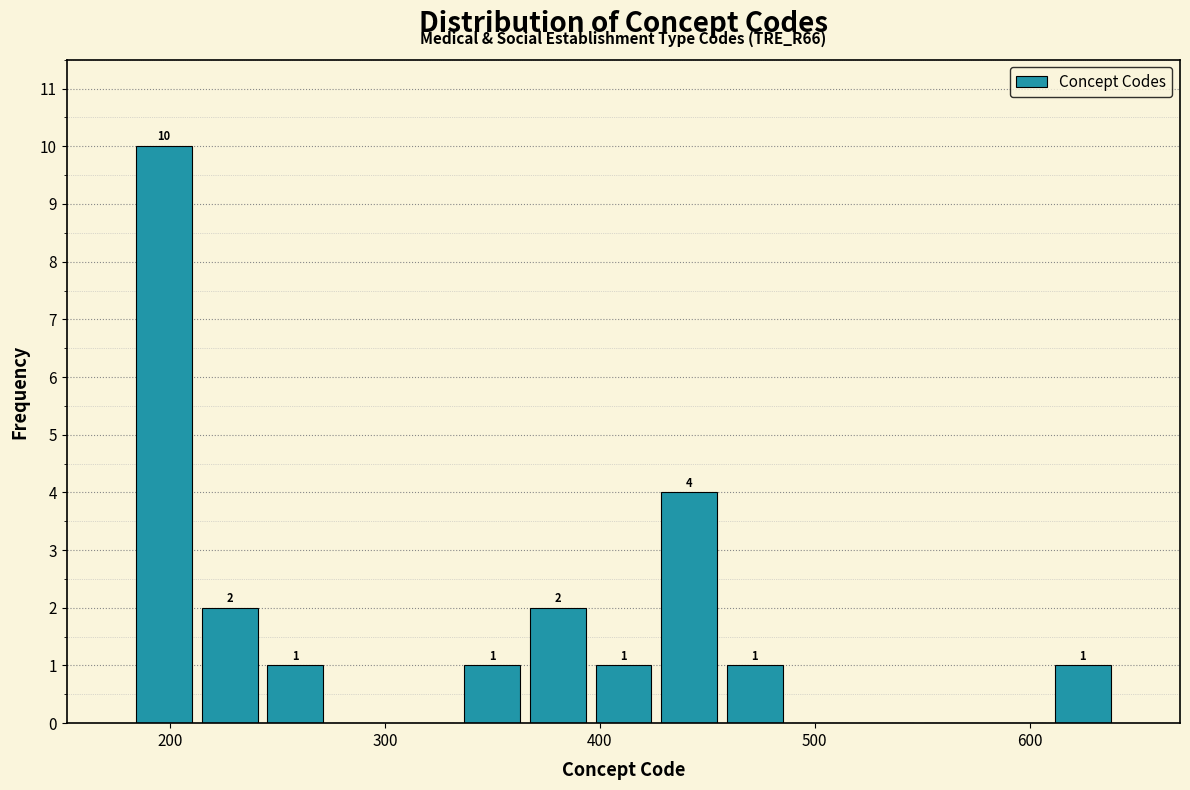

Around what value on the x-axis is the tallest bar? Give the approximate position of its centre, as read against the axis.

200